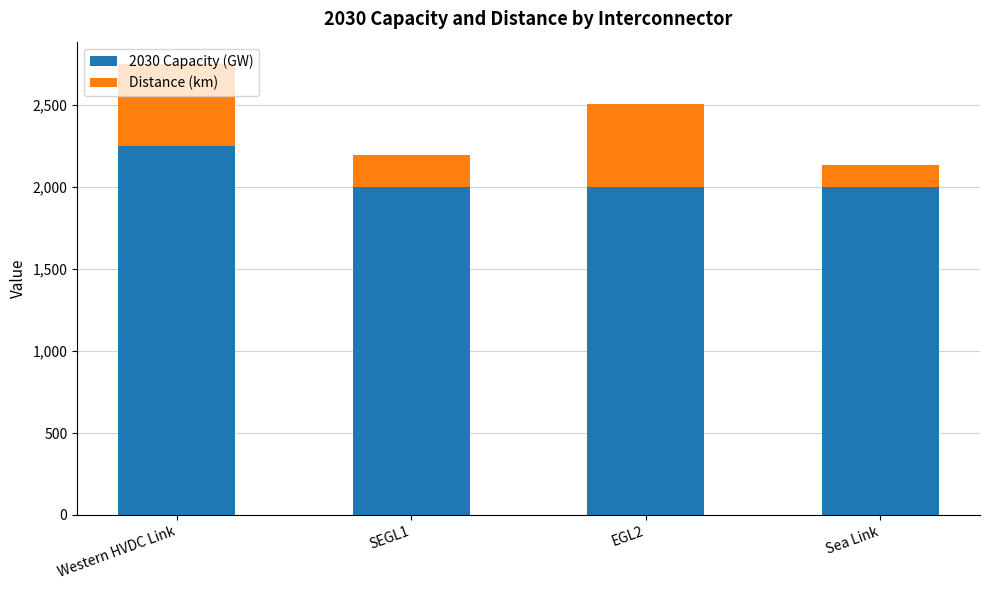

What is the highest value of the 2030 Capacity (GW) series?

2250